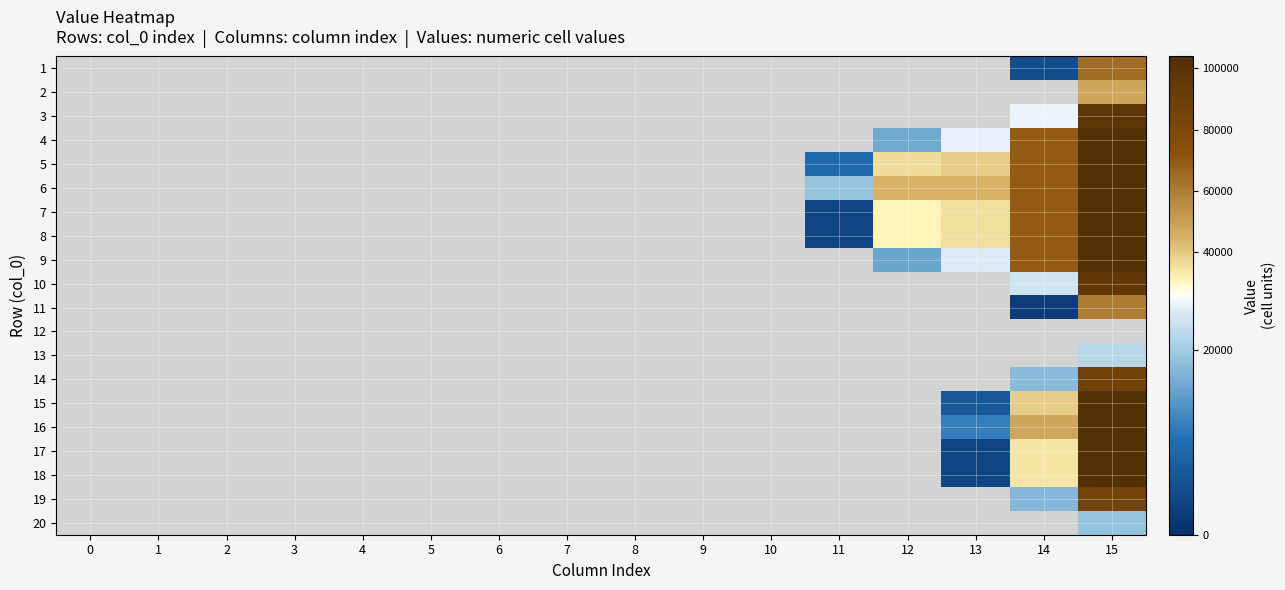

Is the value of 1 at 13 greater than the value of 7 at 10?

No